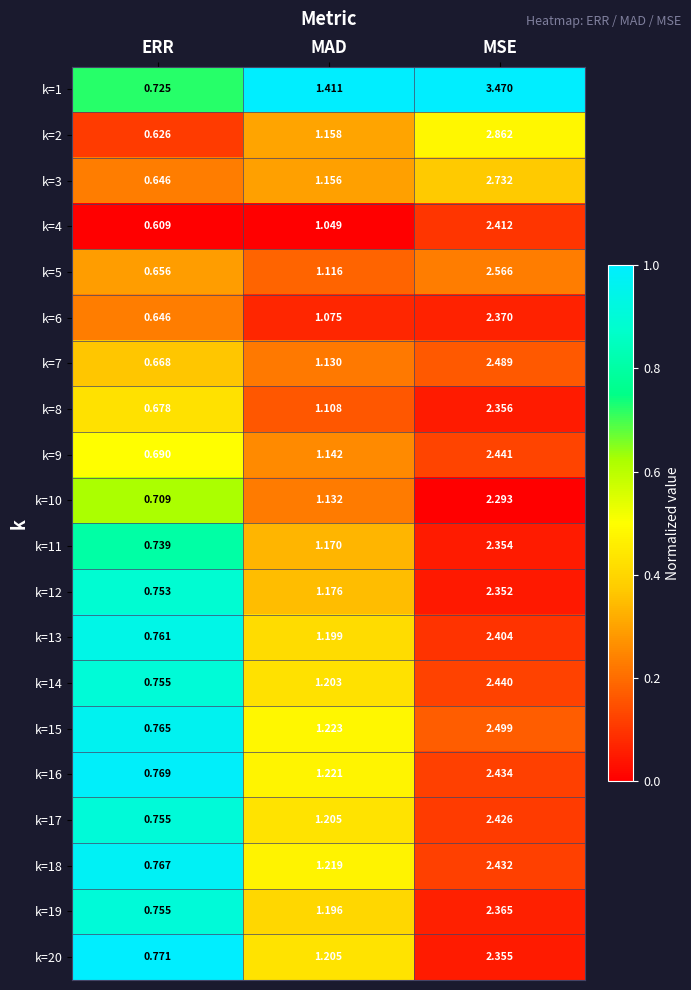

At which category does the chart reach its minimum across all series?

ERR